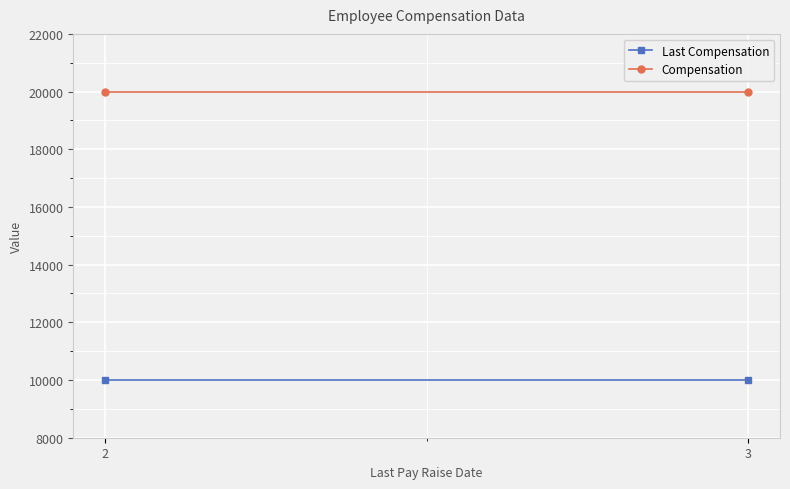

List the labels in order of Compensation value, smallest first.

2, 3